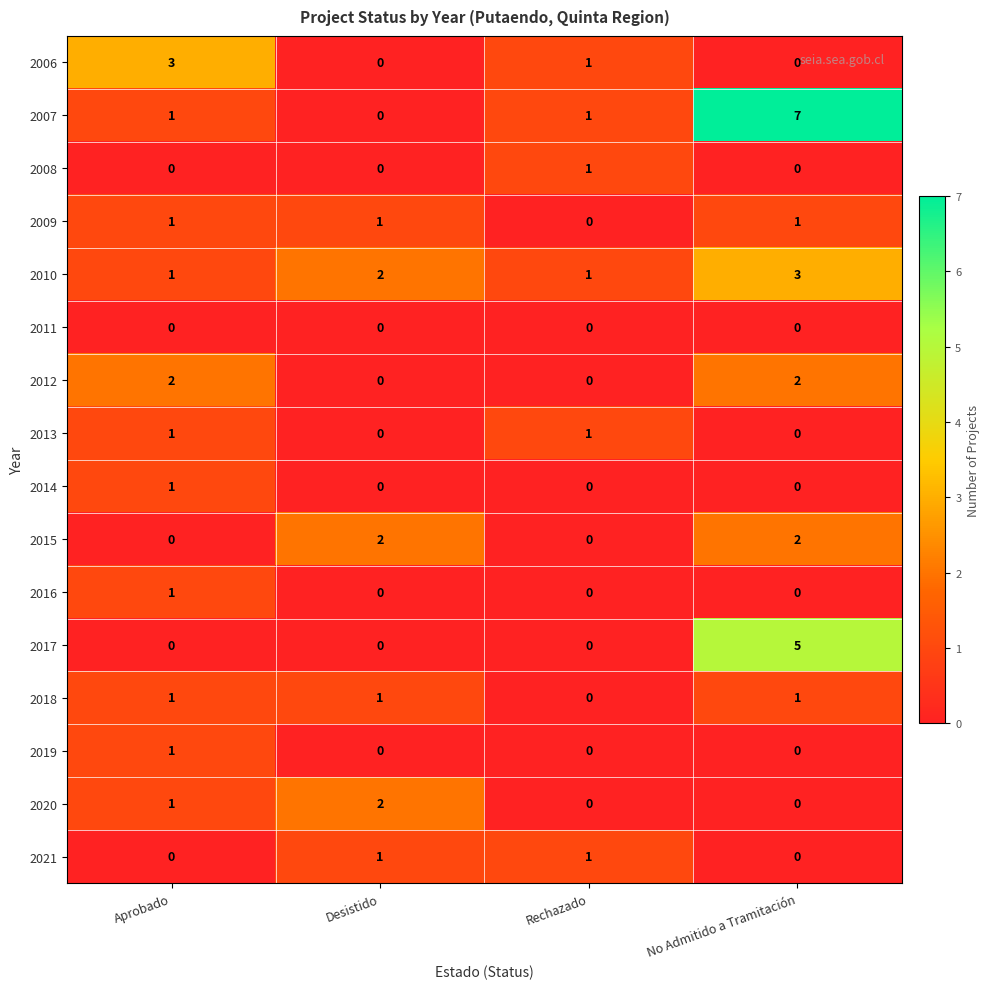

How many 2017 values are between 0 and 5?

4